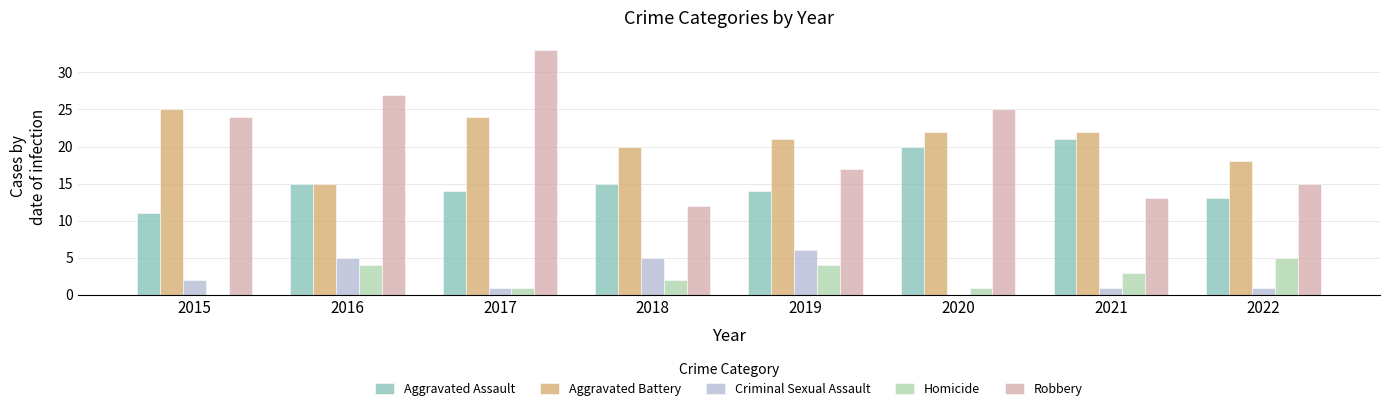

The value of Robbery at 2017 is 33. True or false?

True